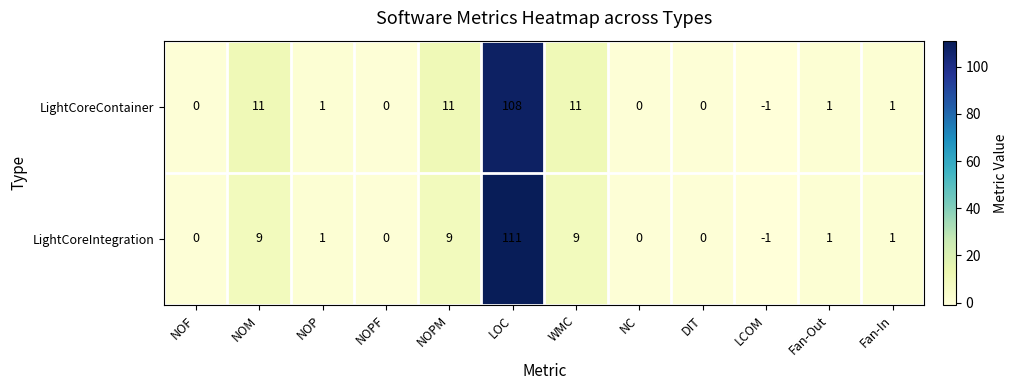

What is the difference between the LightCoreIntegration values at NOPM and Fan-In?

8